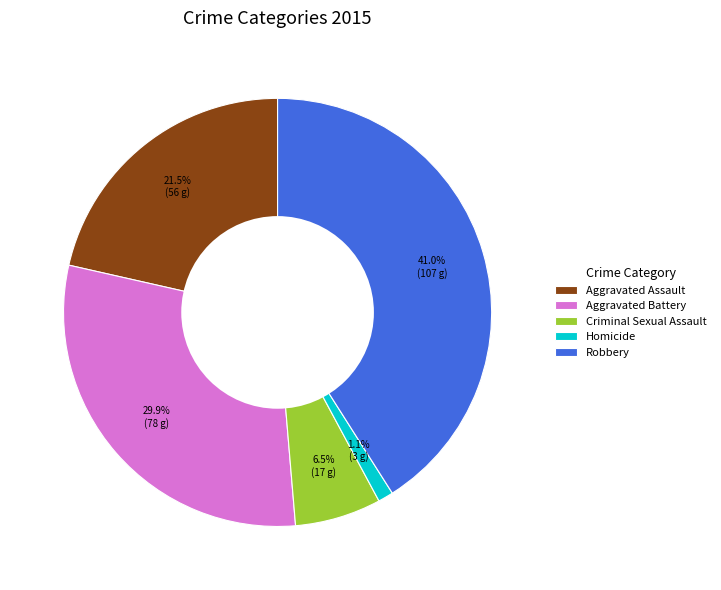

What percentage is the Robbery slice, to the nearest percent?

41%